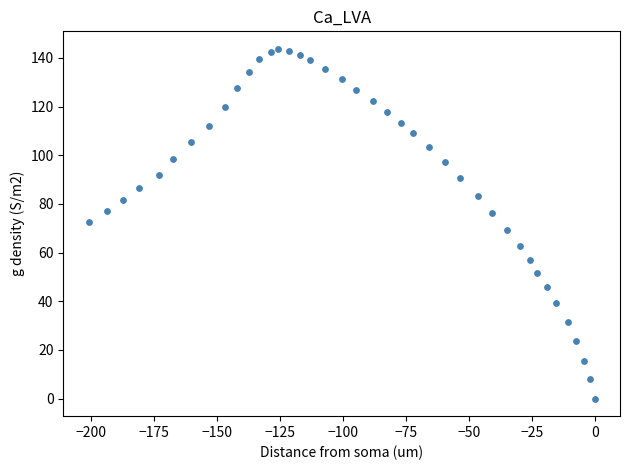

What is the range of X values (max minus min)?

200.9